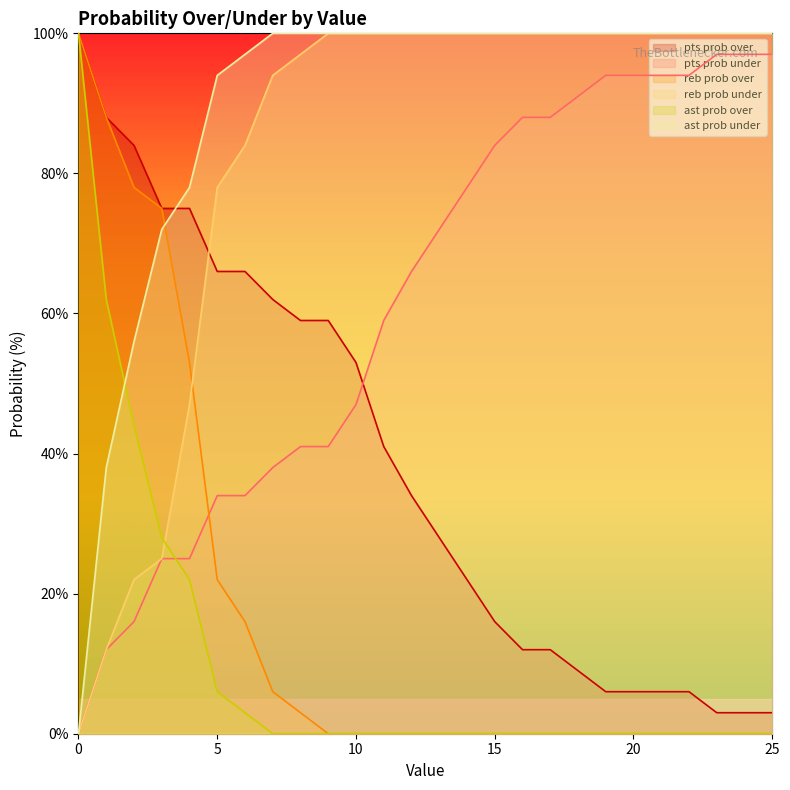

What is the sum of all reb prob under values?

2159